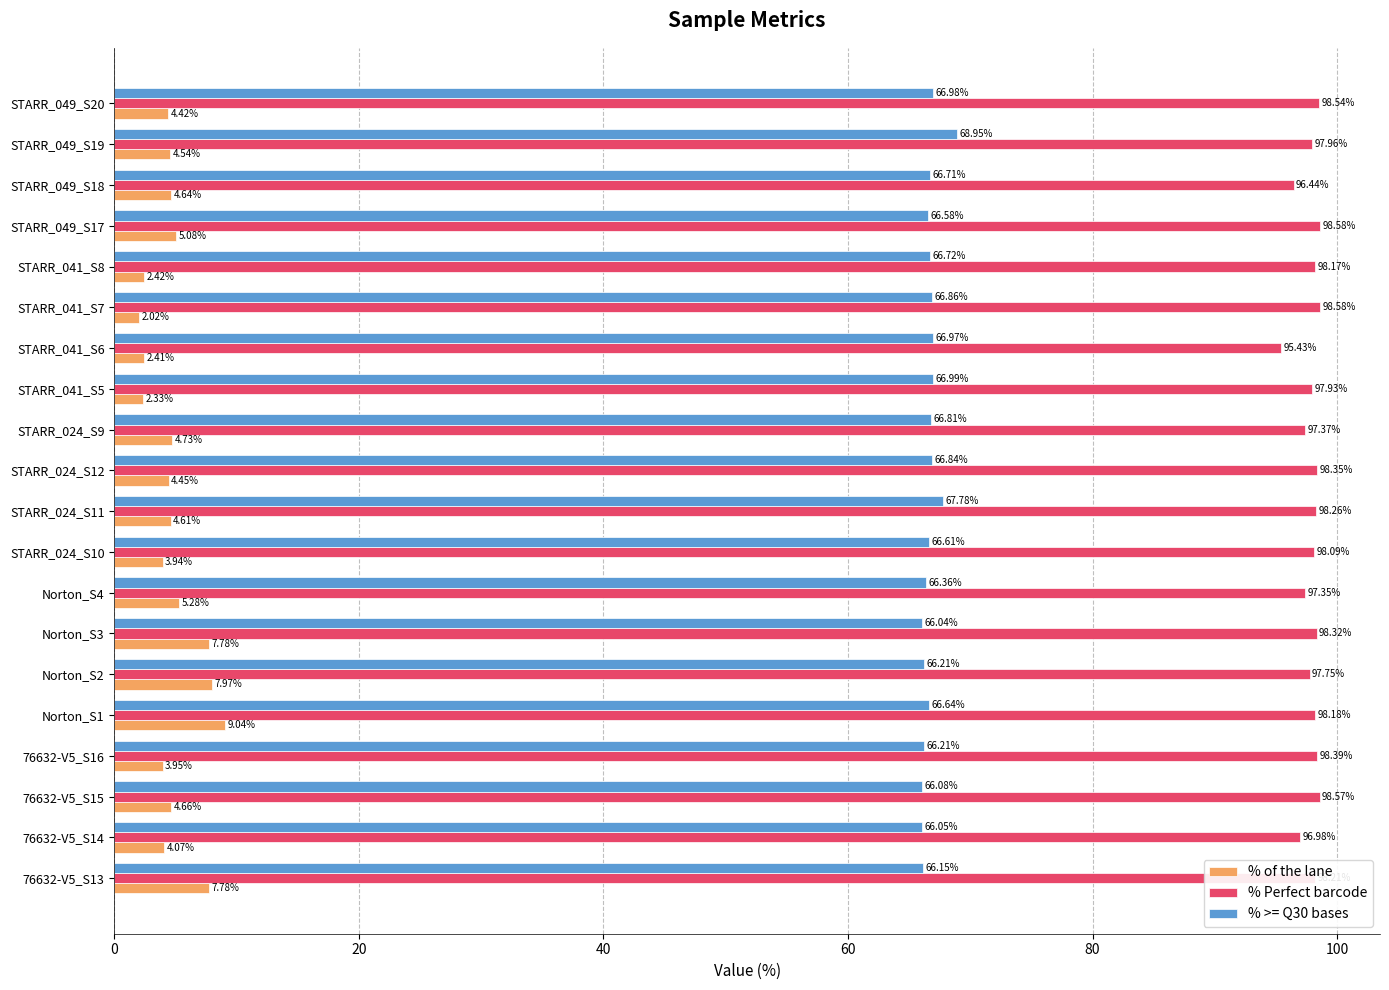

Which category has the highest value in the % of the lane series?

Norton_S1